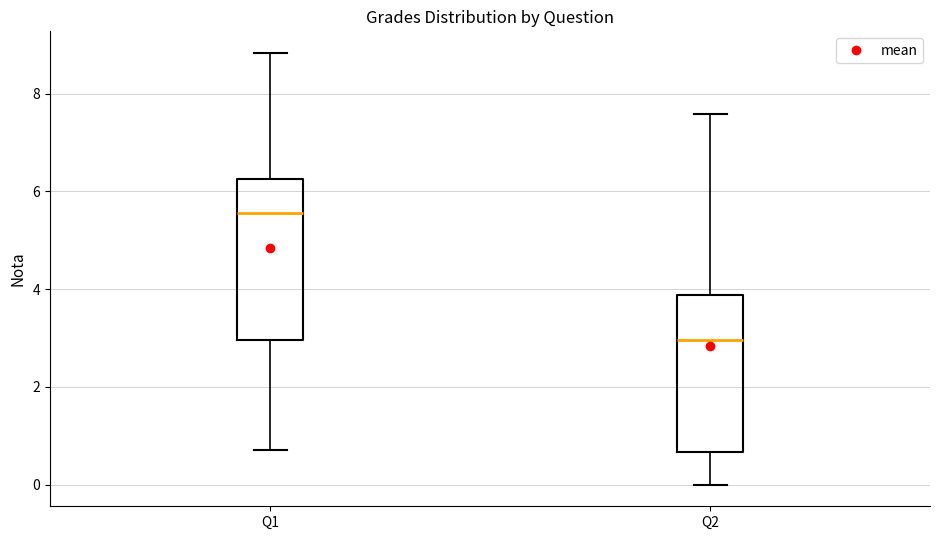

Reading left to right, transcribe this box plot: for each box, give where its median line is, the range the box spans, and where its two whiskers end, as read against the y-axis. The values are not printed on the chart, so give them approximately, as read against the axis.

Q1: median 5.6, box 3.0 to 6.2, whiskers 0.8 to 8.8
Q2: median 3.0, box 0.6 to 3.8, whiskers 0.0 to 7.6